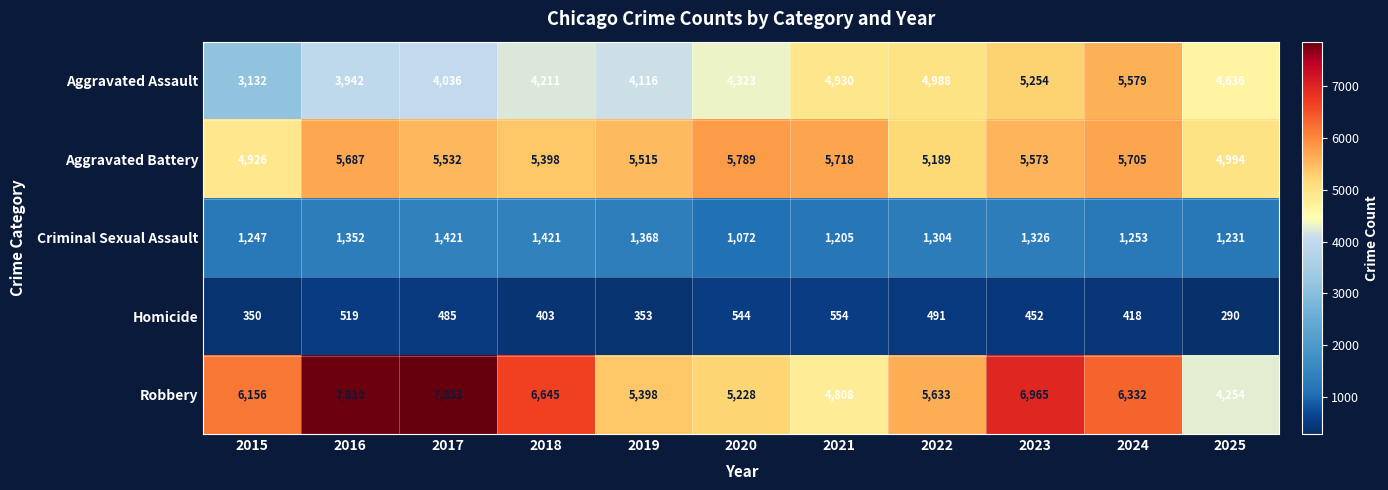

What is the difference between the maximum and second lowest values in the Aggravated Assault series?

1637